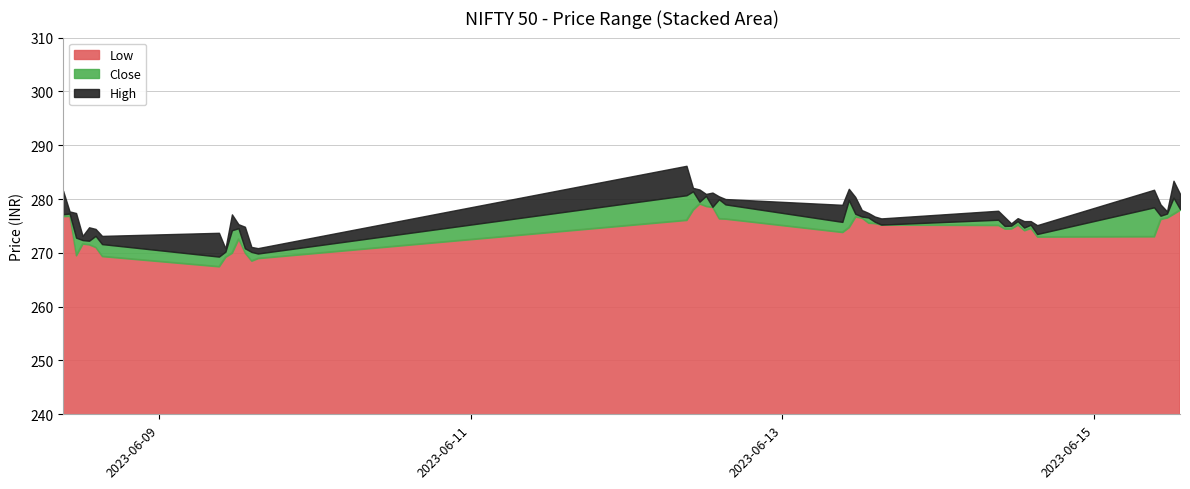

Is it true that High equals 446.0 at 2023-06-12 09:15?

False